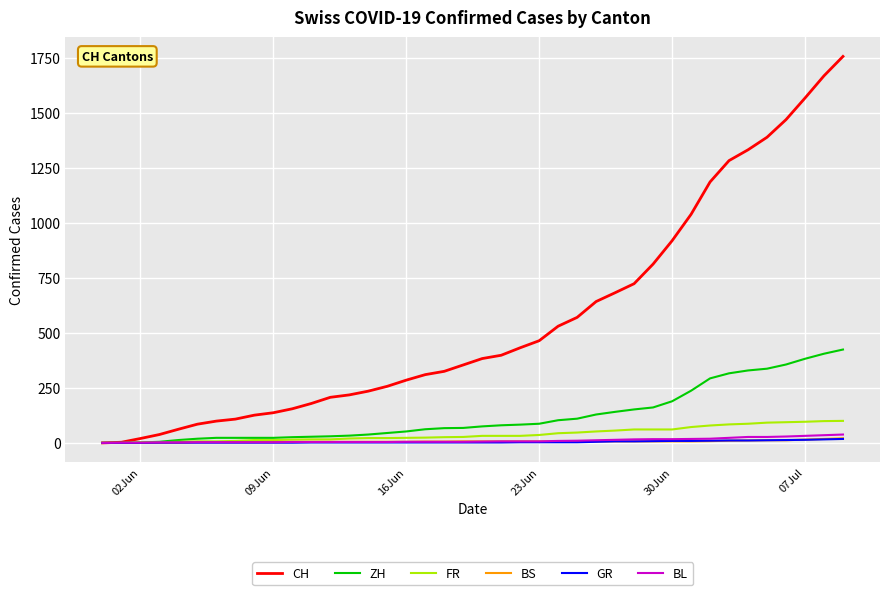

What is the average value of the BL series?

11